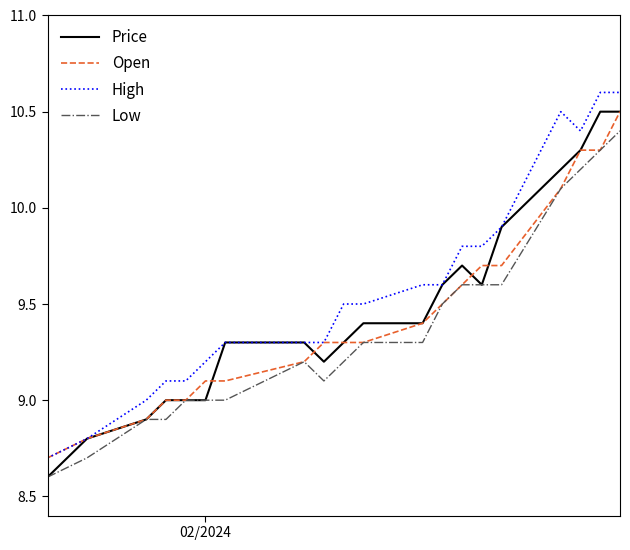

Rank the series by their average value, from lowest to highest.

Low, Open, Price, High